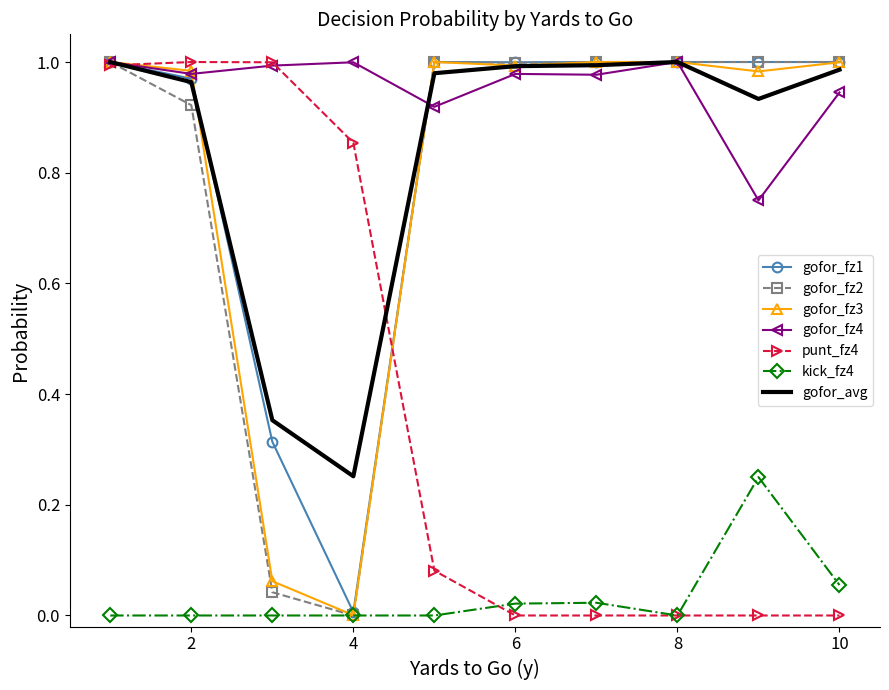

Which series has the largest total across all categories?

gofor_fz4